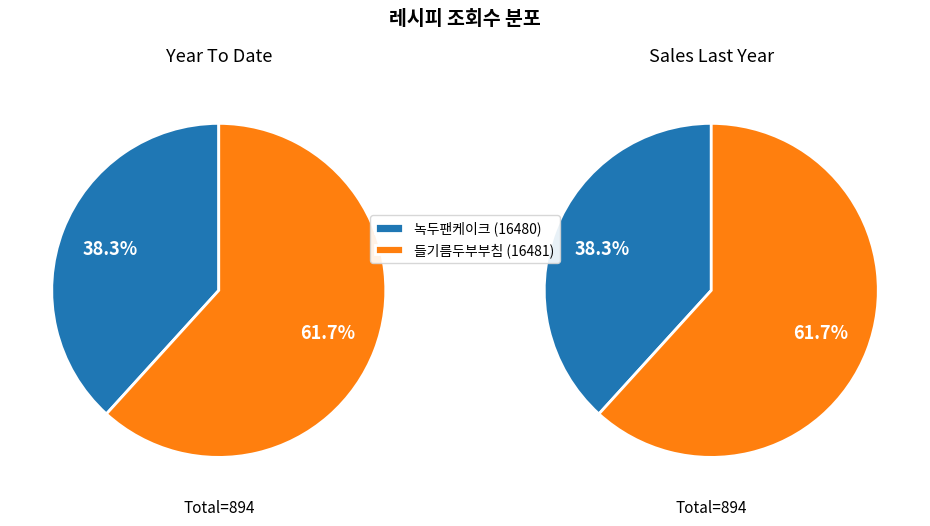

To the nearest percent, what percentage of the pie is 녹두팬케이크 (16480)?

38%